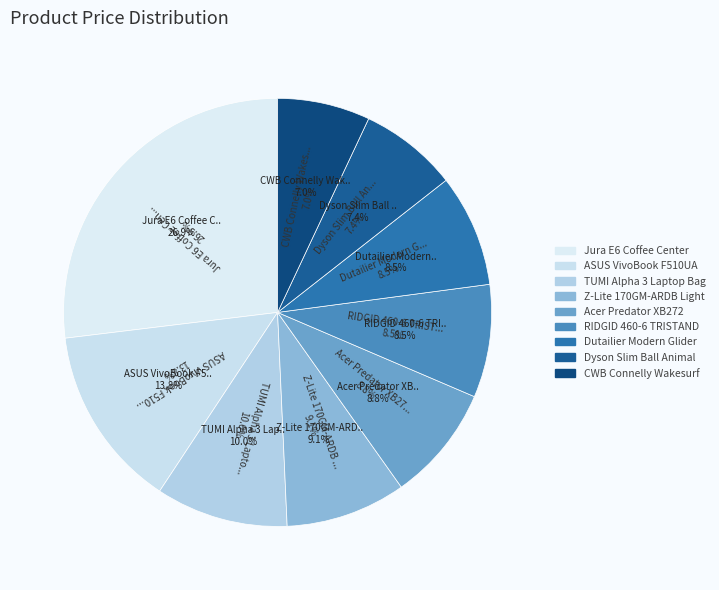

To the nearest percent, what percentage of the pie is Z-Lite 170GM-ARDB Light?

9%